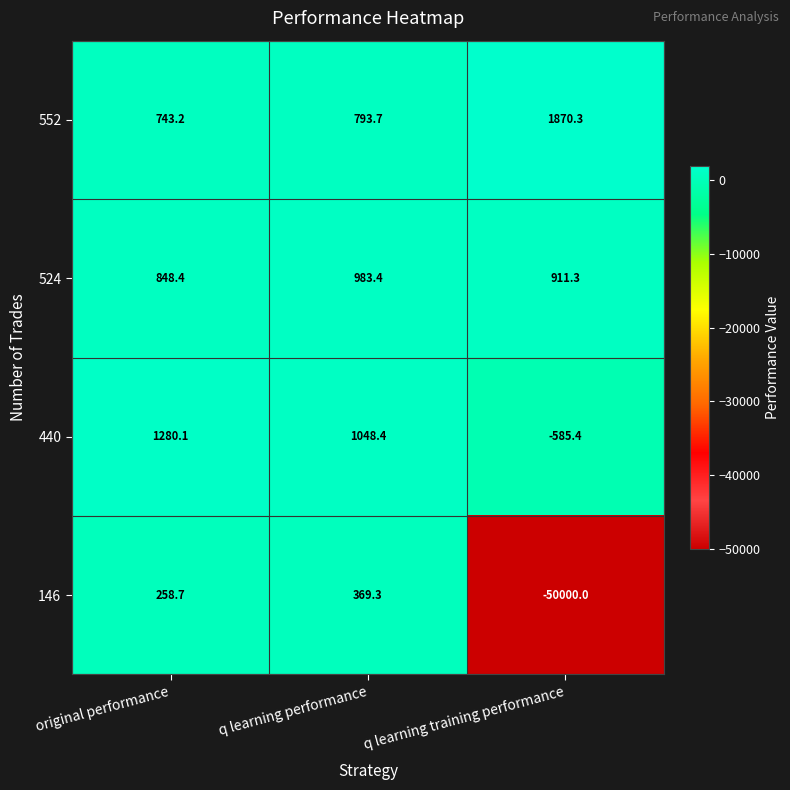

Reading left to right, what are all the values shown in this chart?

552: original performance=743.2	q learning performance=793.7	q learning training performance=1870.3
524: original performance=848.4	q learning performance=983.4	q learning training performance=911.3
440: original performance=1280.1	q learning performance=1048.4	q learning training performance=-585.4
146: original performance=258.7	q learning performance=369.3	q learning training performance=-50000.0